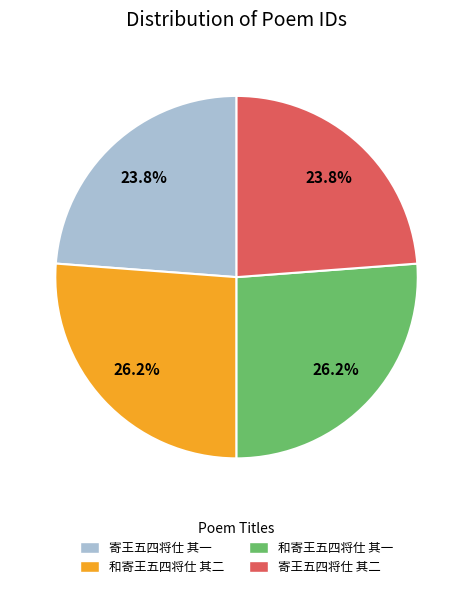

Approximately how many times larger is the value at 和寄王五四将仕 其一 compared to 寄王五四将仕 其一?

1.1